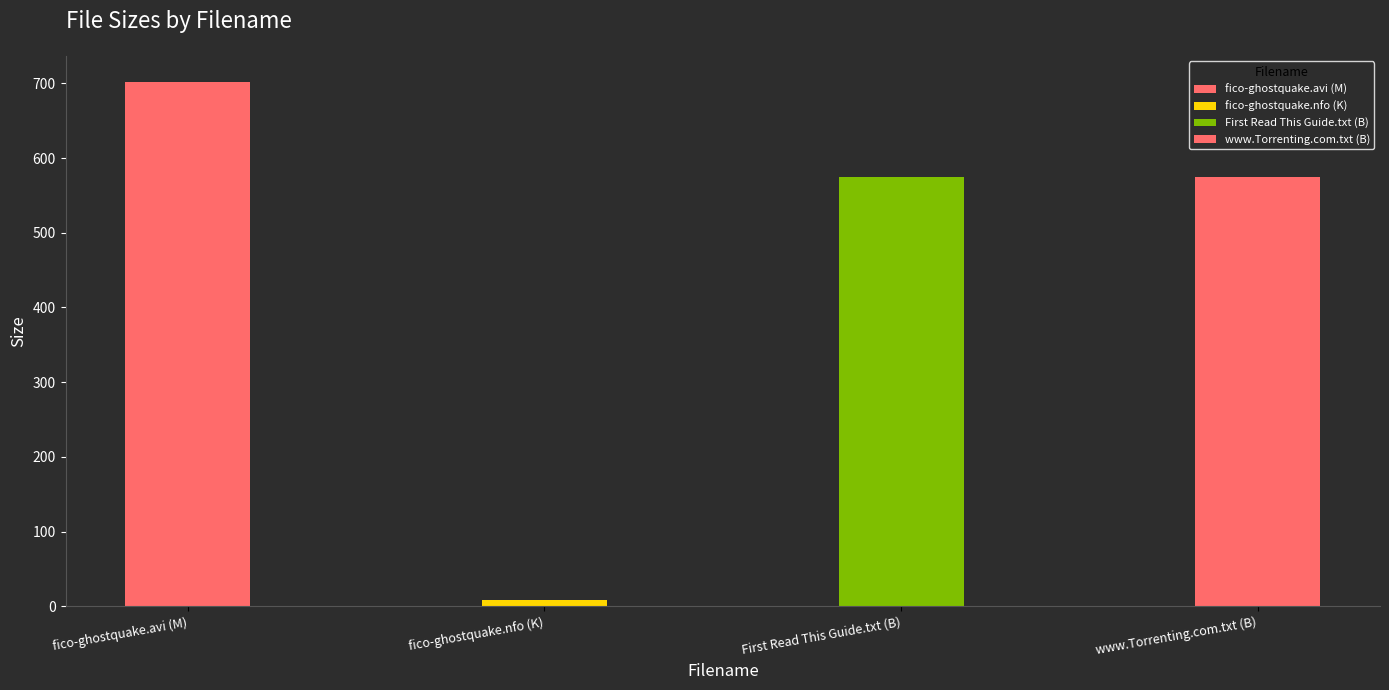

What is the minimum value shown in the chart?

8.8